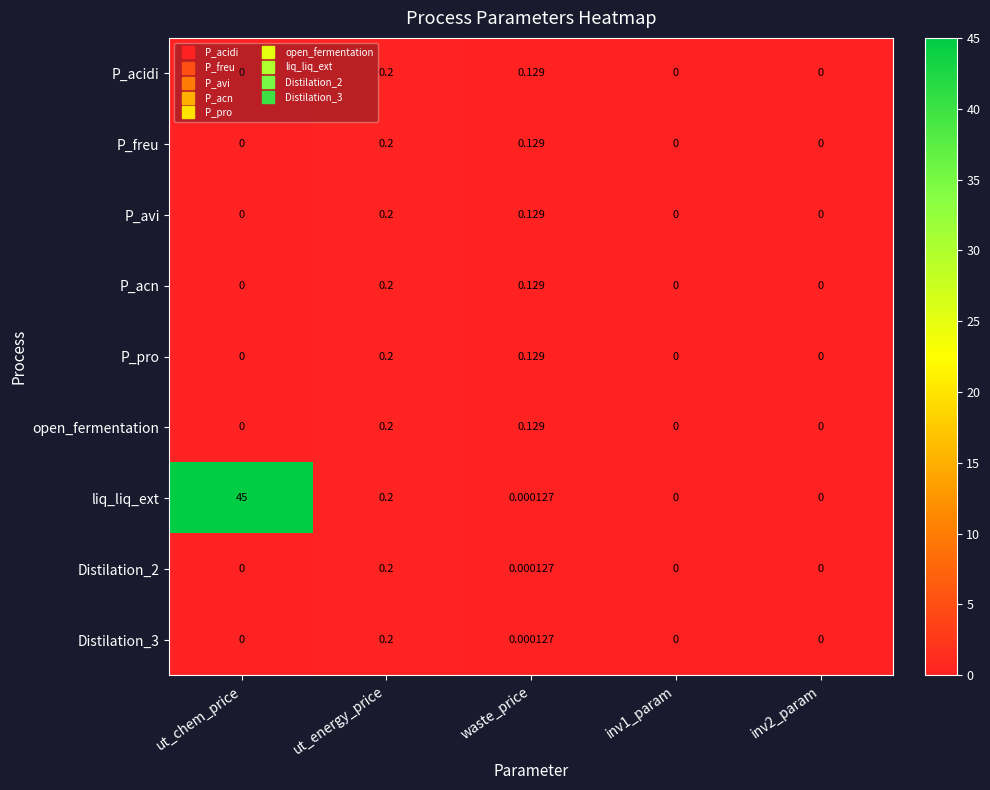

At which category is the sum across all series the highest?

ut_chem_price